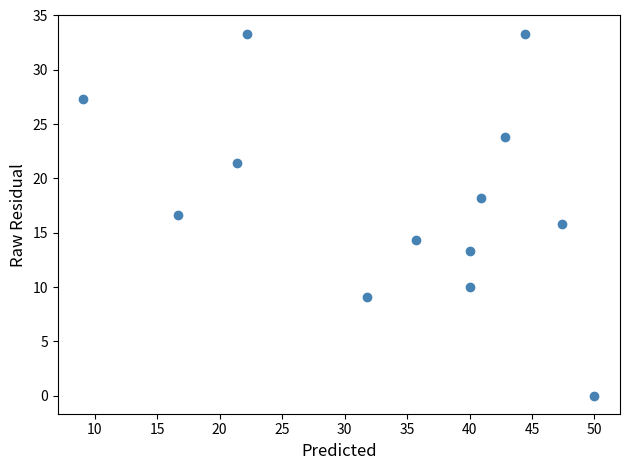

List the coordinates of all points as (X, Y) pairs, reading left to right.

(9.1, 27.3)  (16.7, 16.7)  (21.4, 21.4)  (22.2, 33.3)  (31.8, 9.1)  (35.7, 14.3)  (40.0, 10.0)  (40.0, 13.3)  (40.9, 18.2)  (42.9, 23.8)  (44.4, 33.3)  (47.4, 15.8)  (50.0, 0.0)